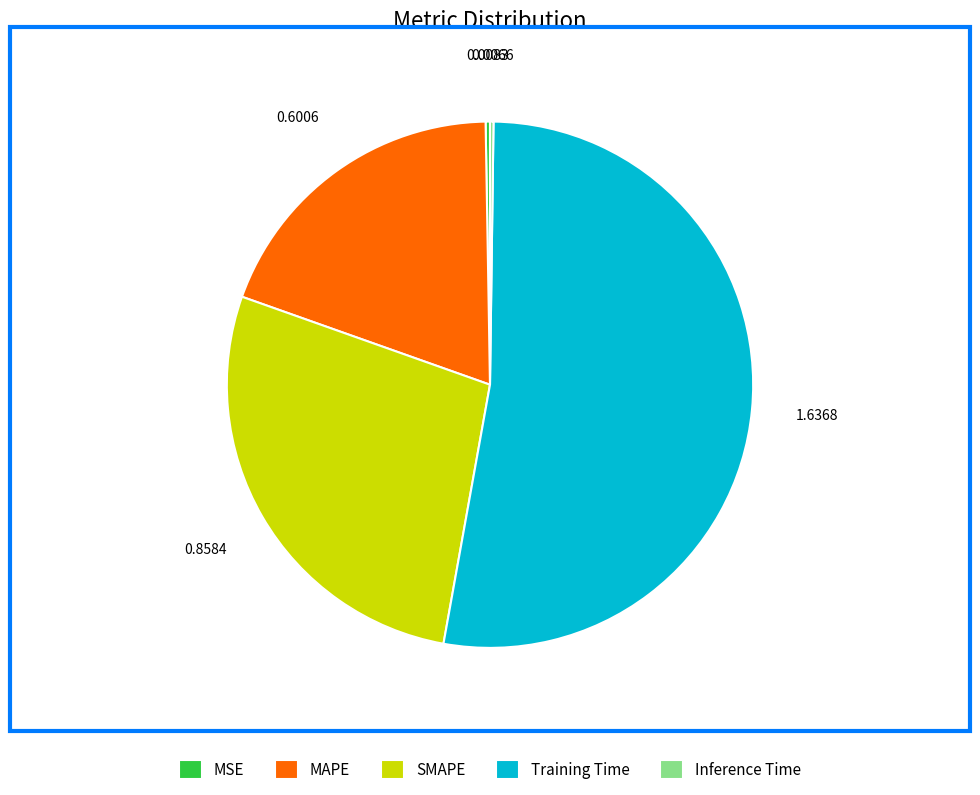

Is the sum of SMAPE and MAPE greater than half?

No